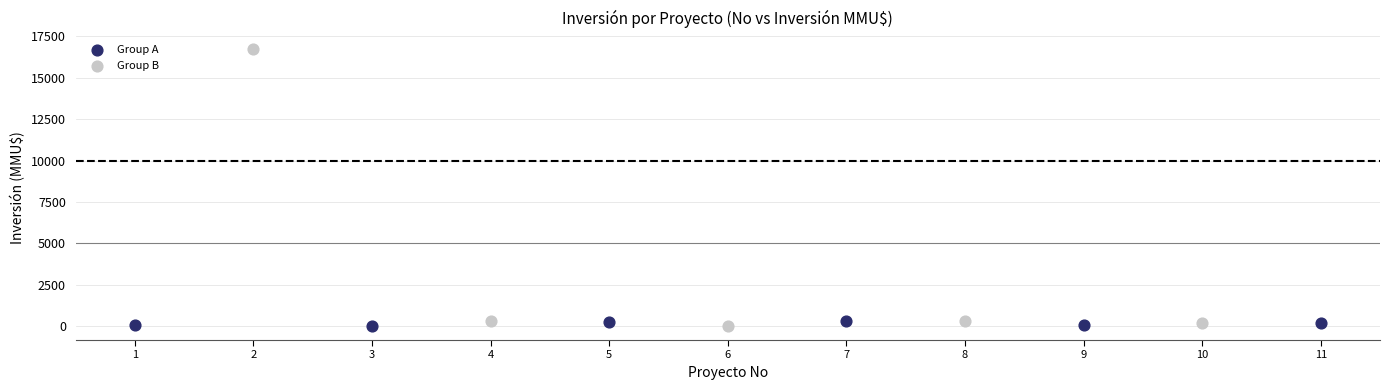

Which series has the widest spread of Y values?

Group B